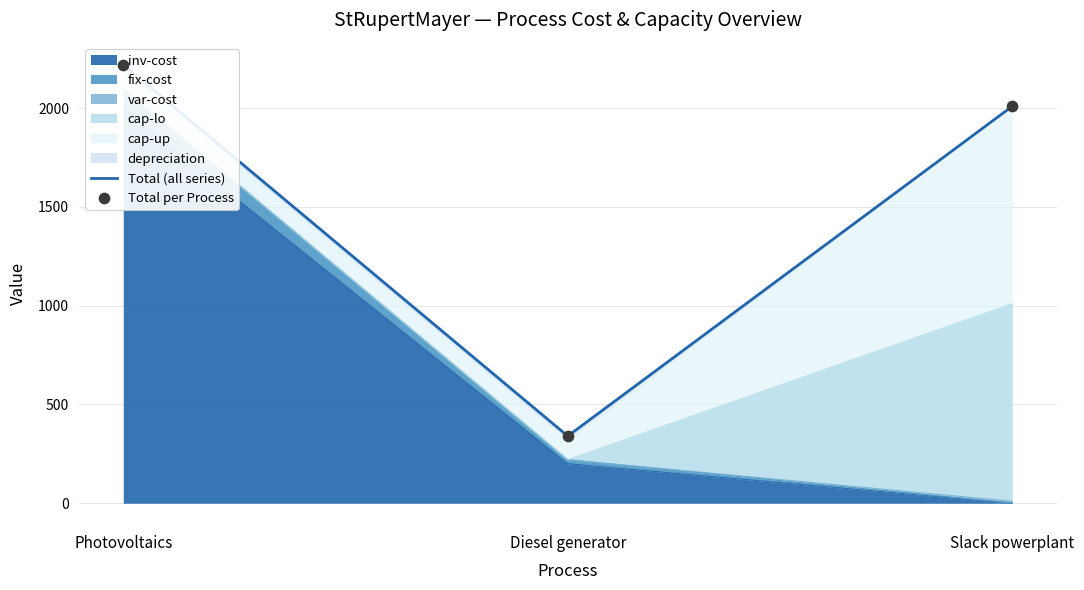

At how many categories does at least one series exceed 1702?

2